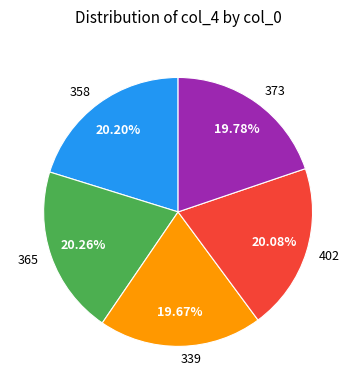

Does 339 account for over 50% of the chart?

No